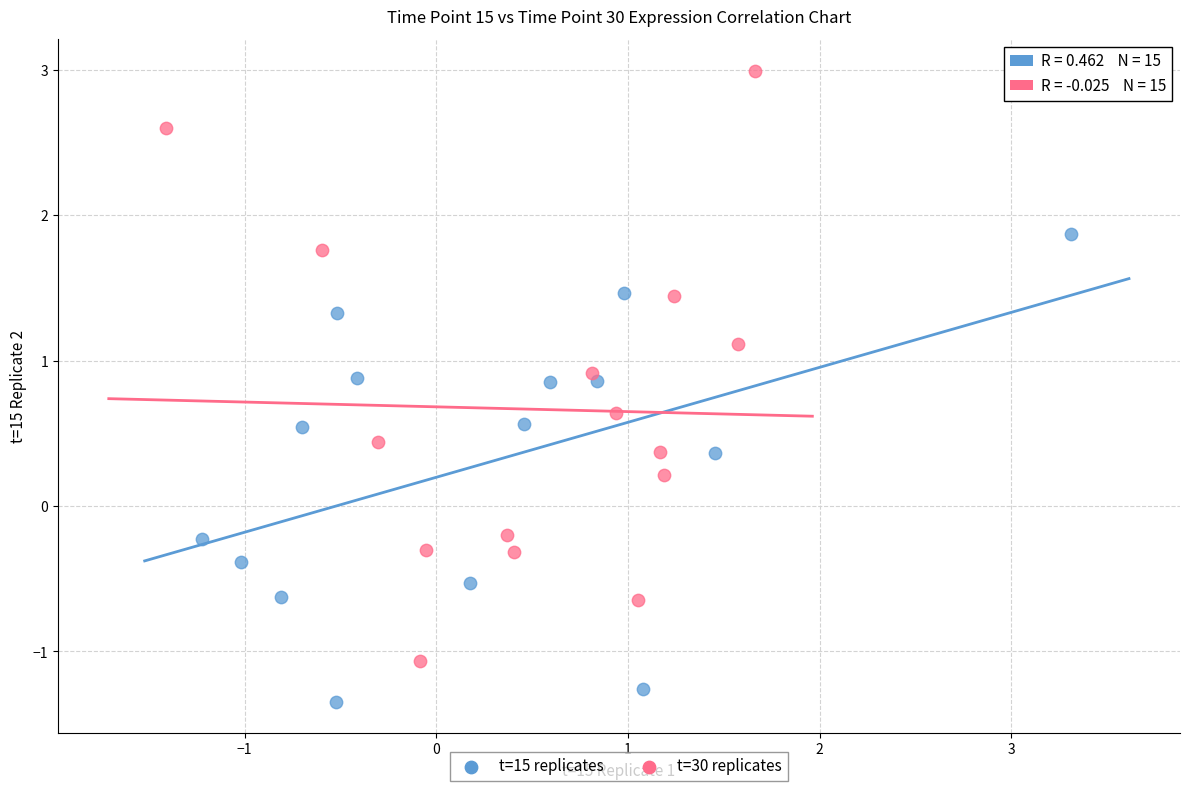

Which series has the widest spread of Y values?

t=30 replicates